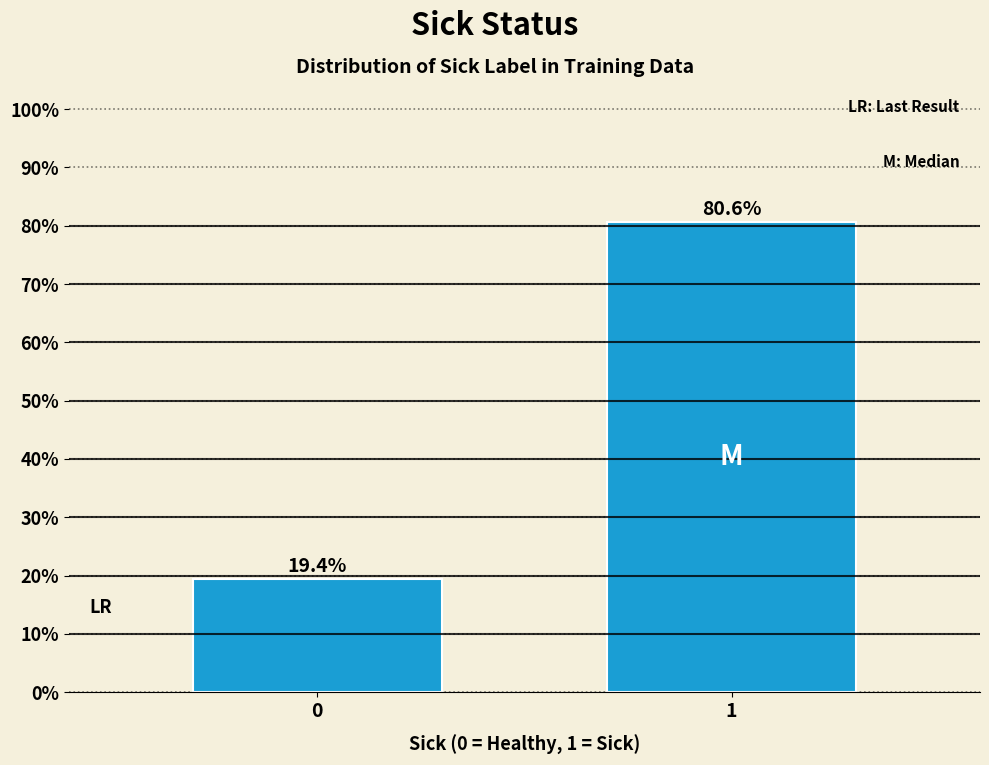

Reading left to right, list all the values displayed in this chart.

19.4	80.6